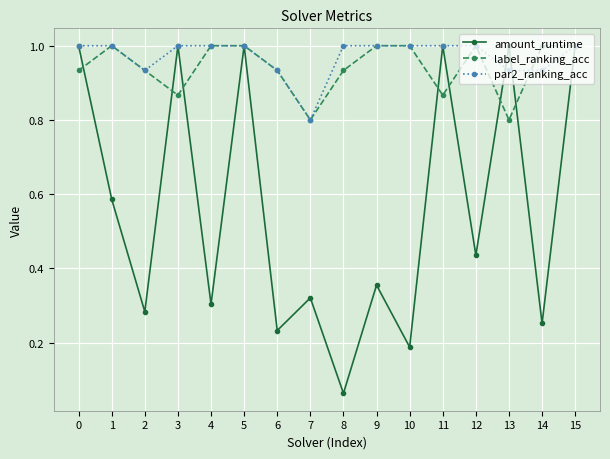

The value of amount_runtime at 14 is 0.4. True or false?

False